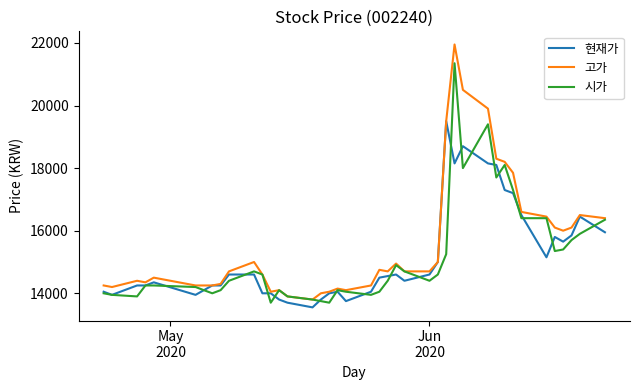

What is the minimum value for 현재가?

13550